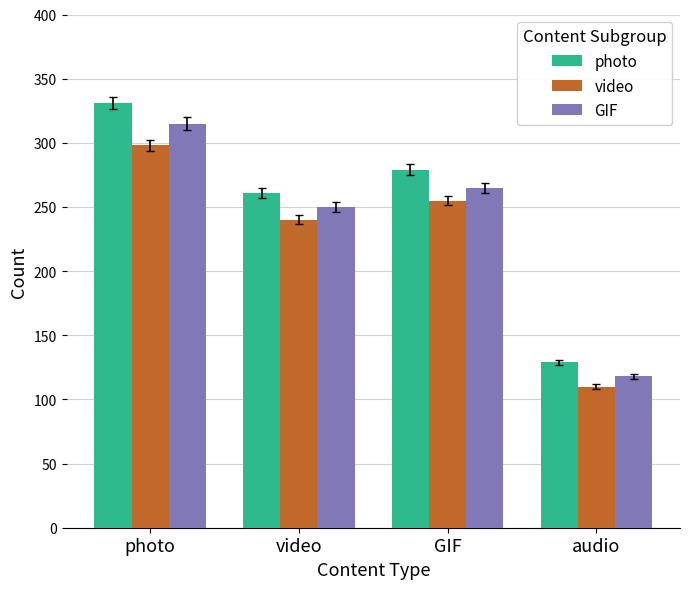

True or false: photo has a value of 210 at audio.

False